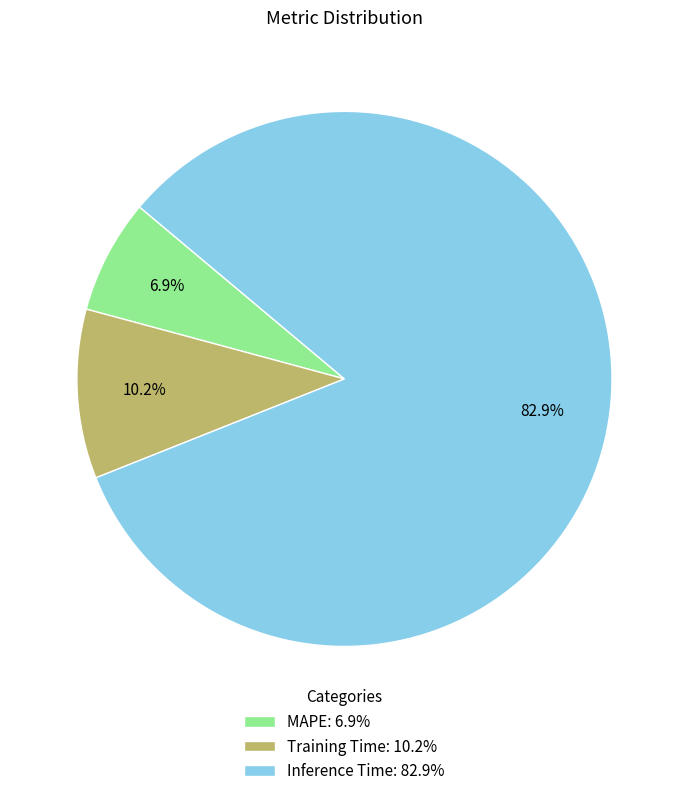

Which slice represents more than half of the pie?

Inference Time